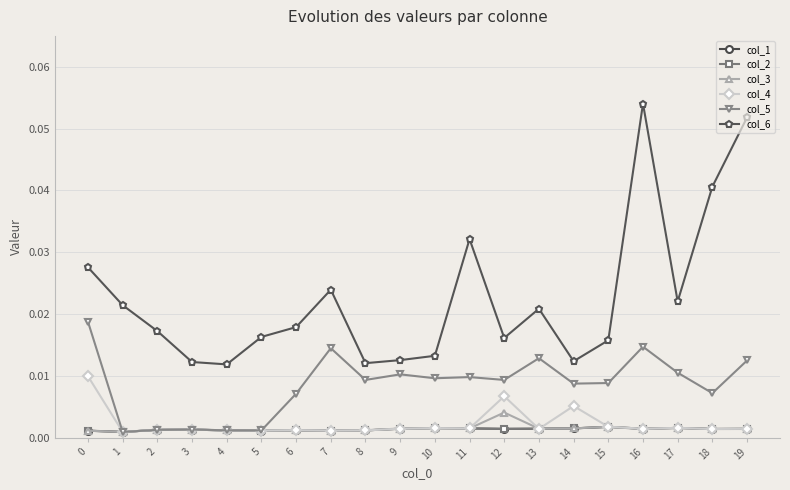

True or false: col_6 and col_2 cross at least once.

False